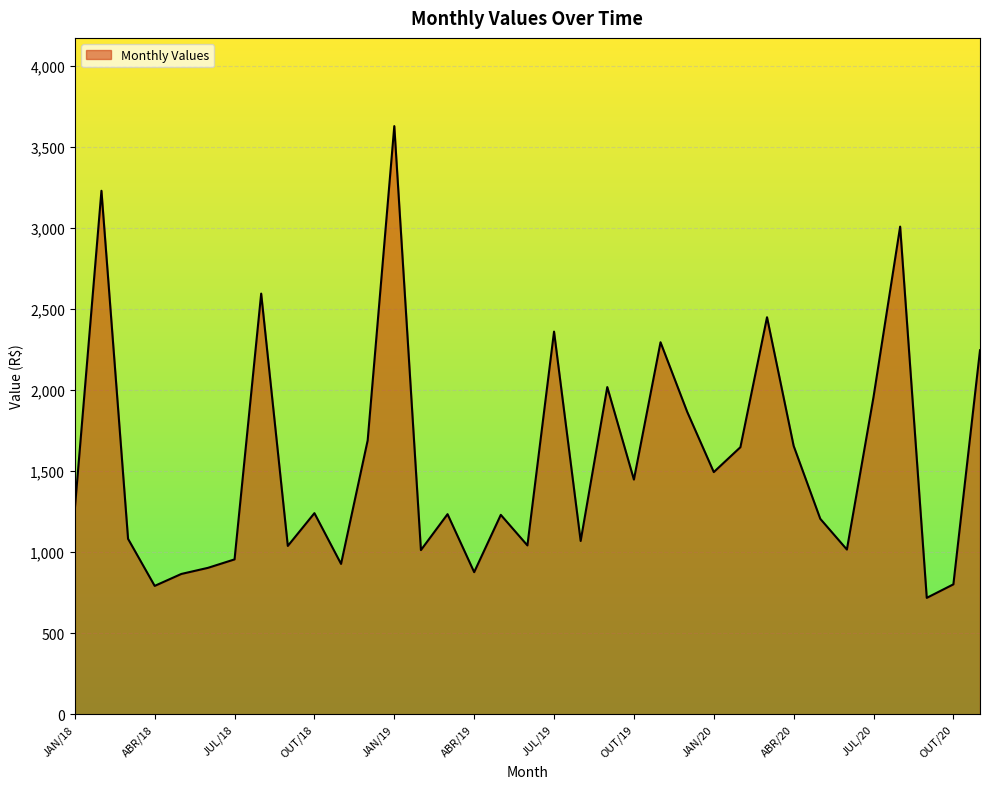

What is the difference between the maximum and minimum values?

2911.0